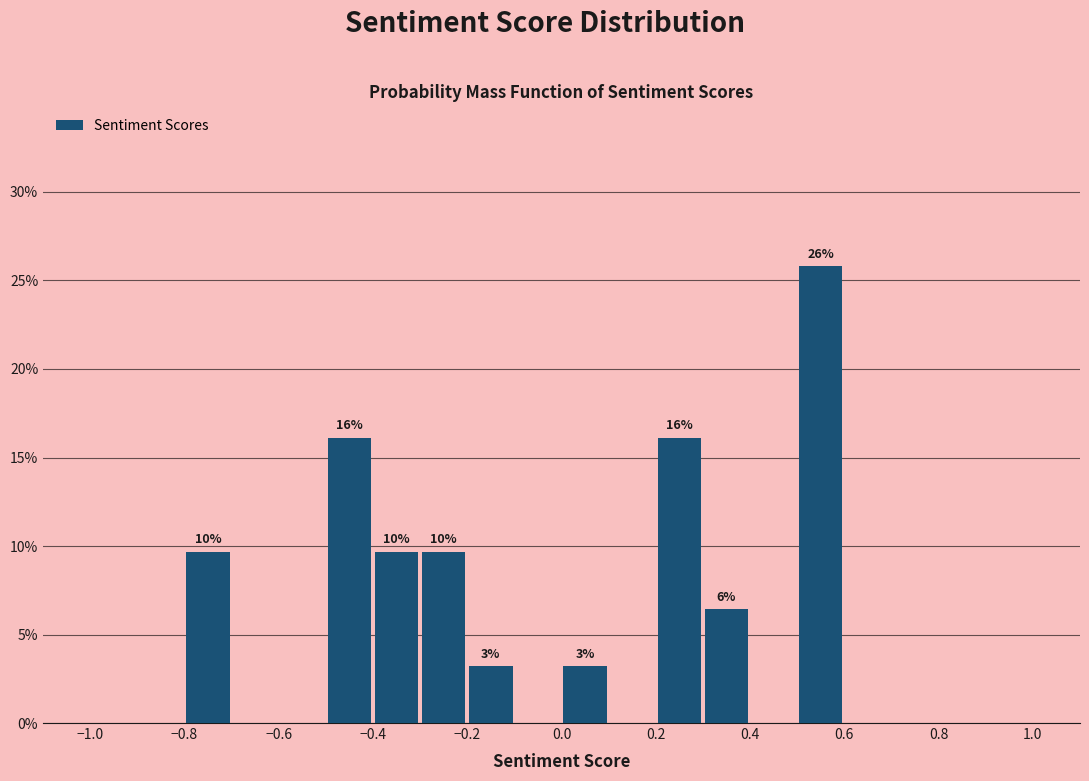

Over which range of the x-axis is the bar tallest?

0.5 to 0.6